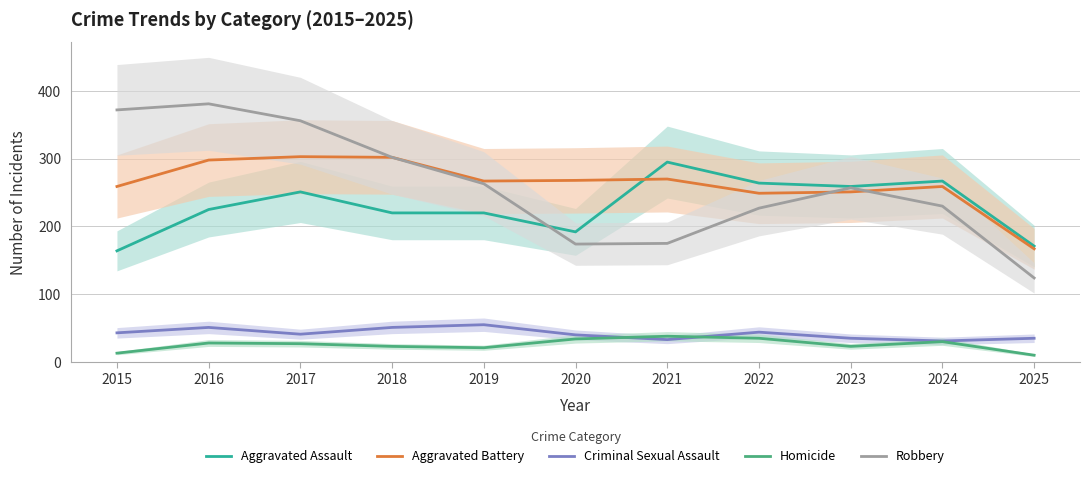

True or false: Criminal Sexual Assault and Aggravated Battery intersect in this chart.

False